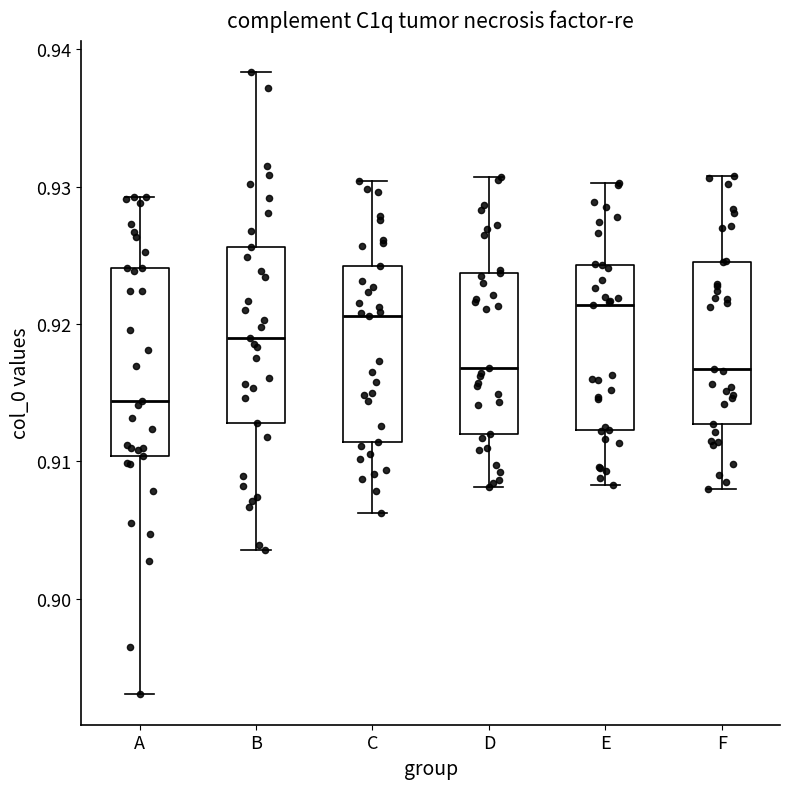

Reading left to right, read every box against the y-axis: the position of its median line, the range the box covers, and the ends of its whiskers. The values are not printed on the chart, so give them approximately, as read against the axis.

A: median 0.914, box 0.910 to 0.924, whiskers 0.893 to 0.929
B: median 0.919, box 0.913 to 0.926, whiskers 0.904 to 0.938
C: median 0.921, box 0.911 to 0.924, whiskers 0.906 to 0.930
D: median 0.917, box 0.912 to 0.924, whiskers 0.908 to 0.931
E: median 0.921, box 0.912 to 0.924, whiskers 0.908 to 0.930
F: median 0.917, box 0.913 to 0.925, whiskers 0.908 to 0.931